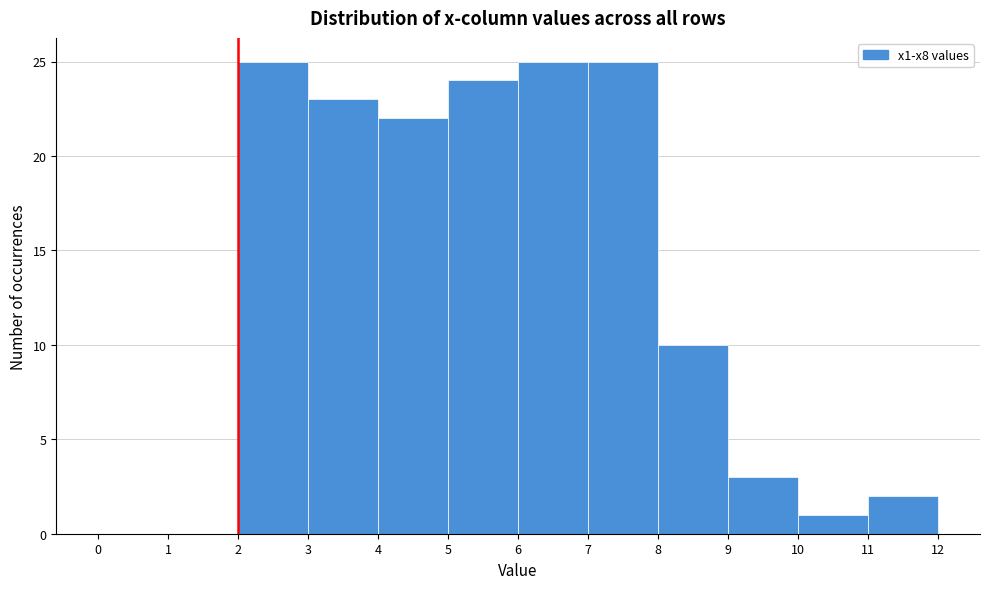

Reading left to right, list every bar in this chart as the range it spans on the x-axis followed by its height. The values are not printed on the chart, so give them approximately, as read against the axis.

0 to 1: 0
1 to 2: 0
2 to 3: 25
3 to 4: 23
4 to 5: 22
5 to 6: 24
6 to 7: 25
7 to 8: 25
8 to 9: 10
9 to 10: 3
10 to 11: 1
11 to 12: 2